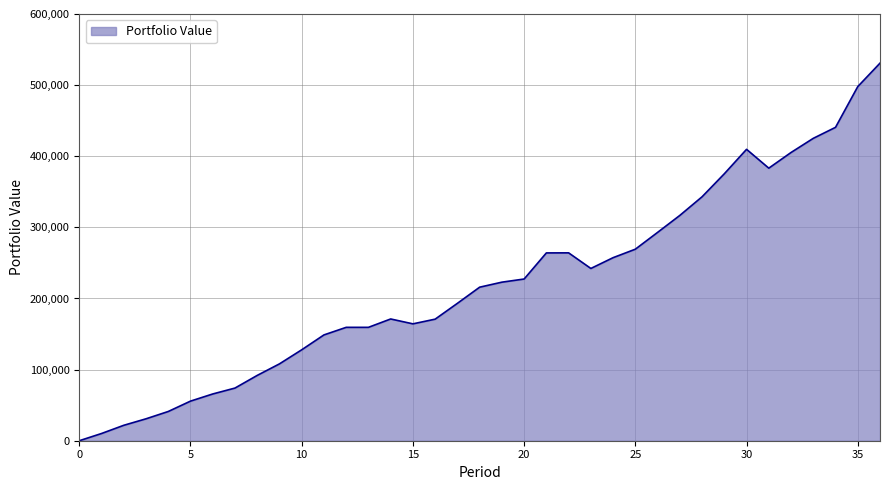

What is the difference between the maximum and minimum values?

530909.8